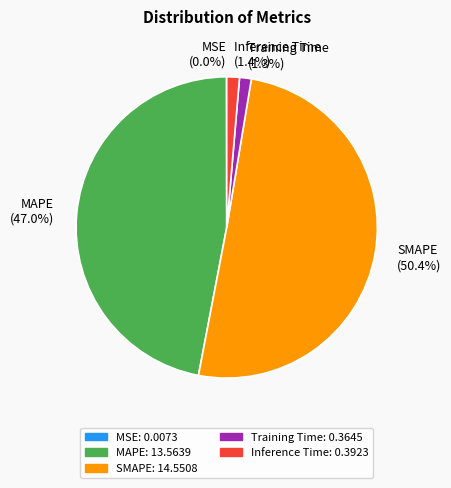

Which category has the biggest portion of the pie?

SMAPE